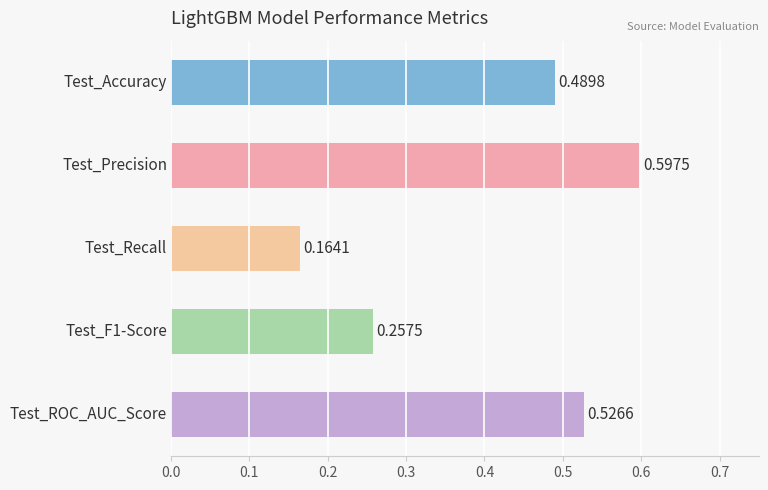

What is the difference between the maximum and minimum values?

0.4